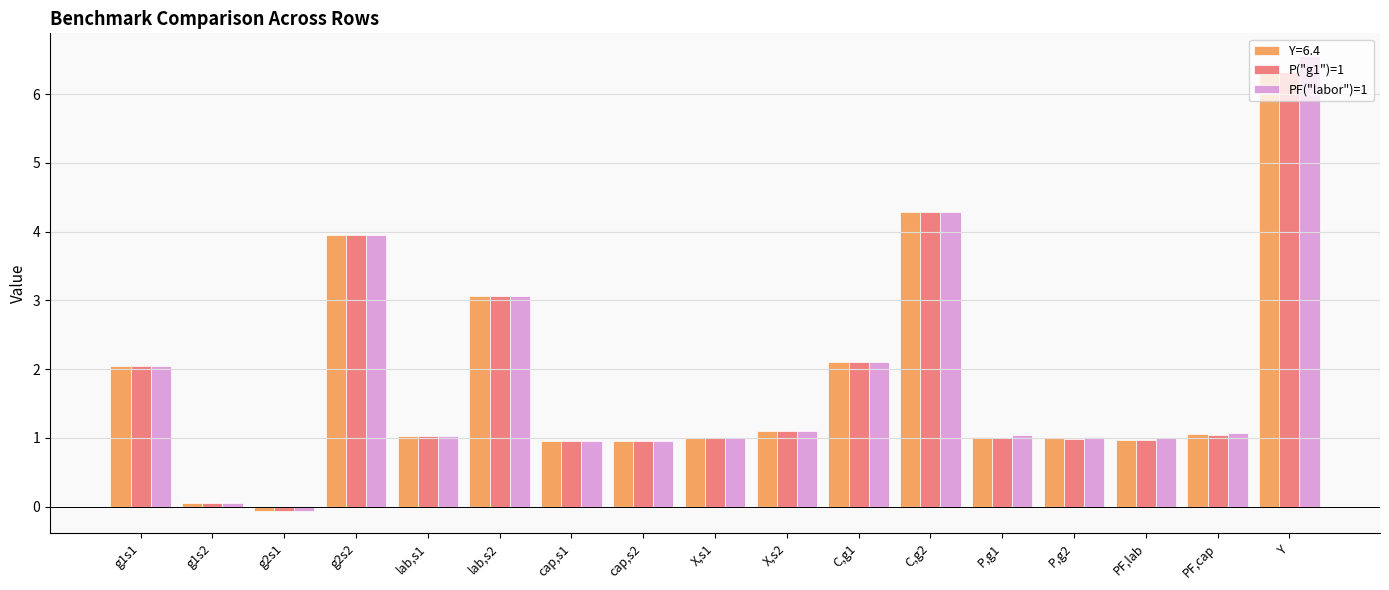

What is the highest value of the P("g1")=1 series?

6.3